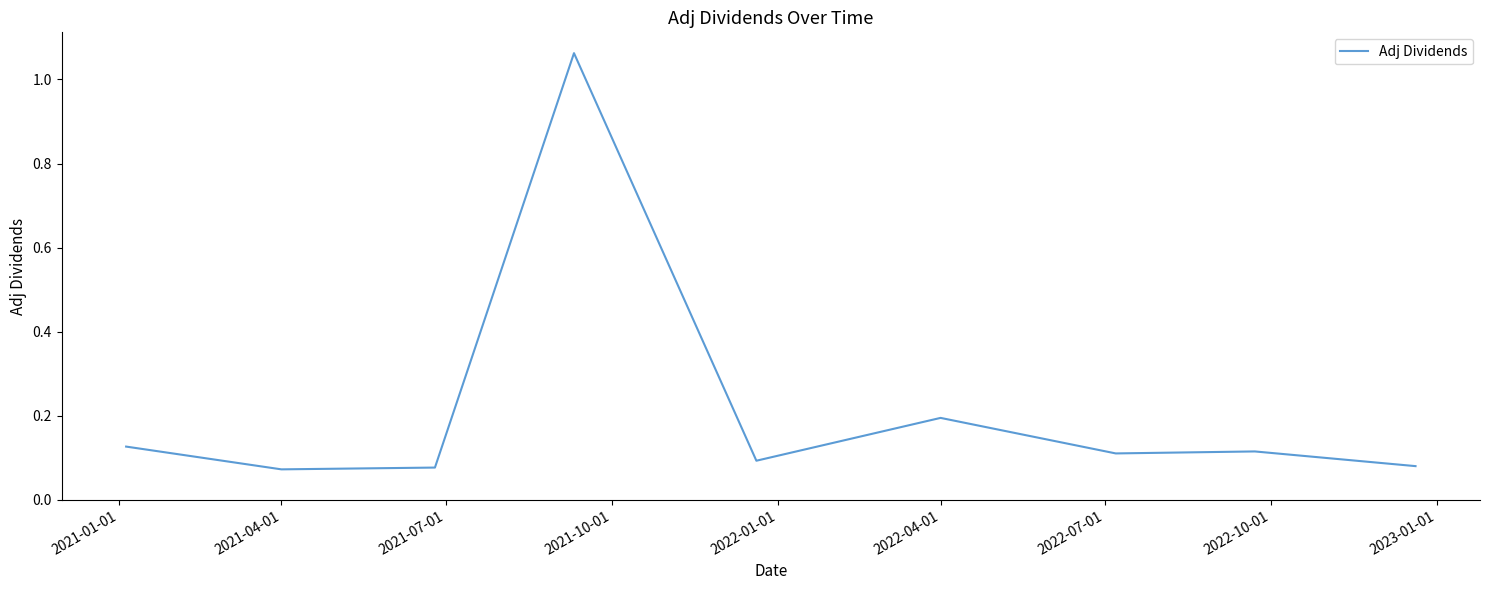

How many lines are shown in the chart?

1